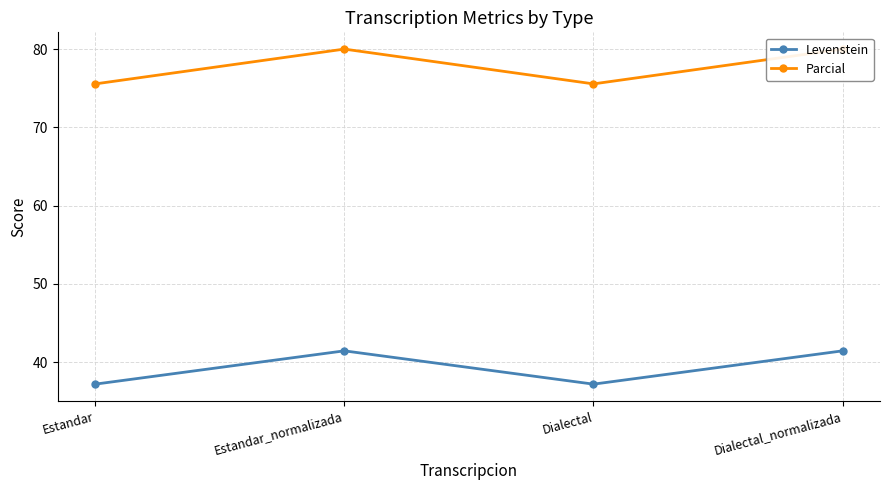

What is the total value across all series at Estandar?

112.8